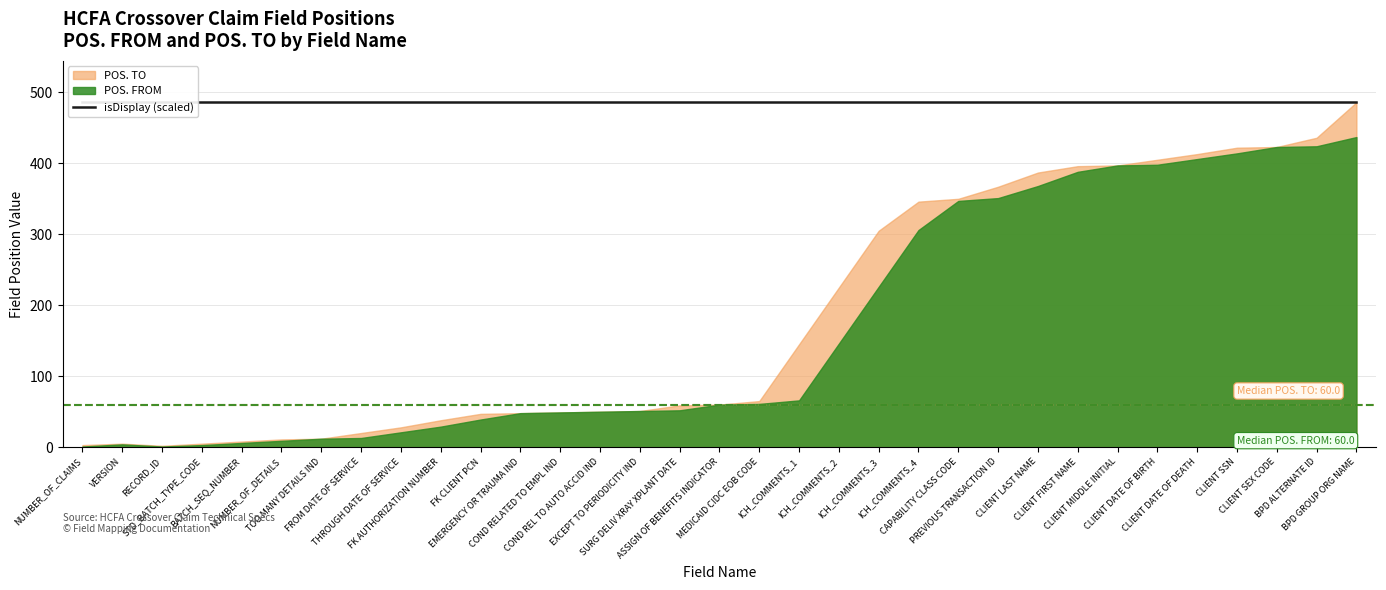

Is it true that POS. TO equals 14 at SURG DELIV XRAY XPLANT DATE?

False